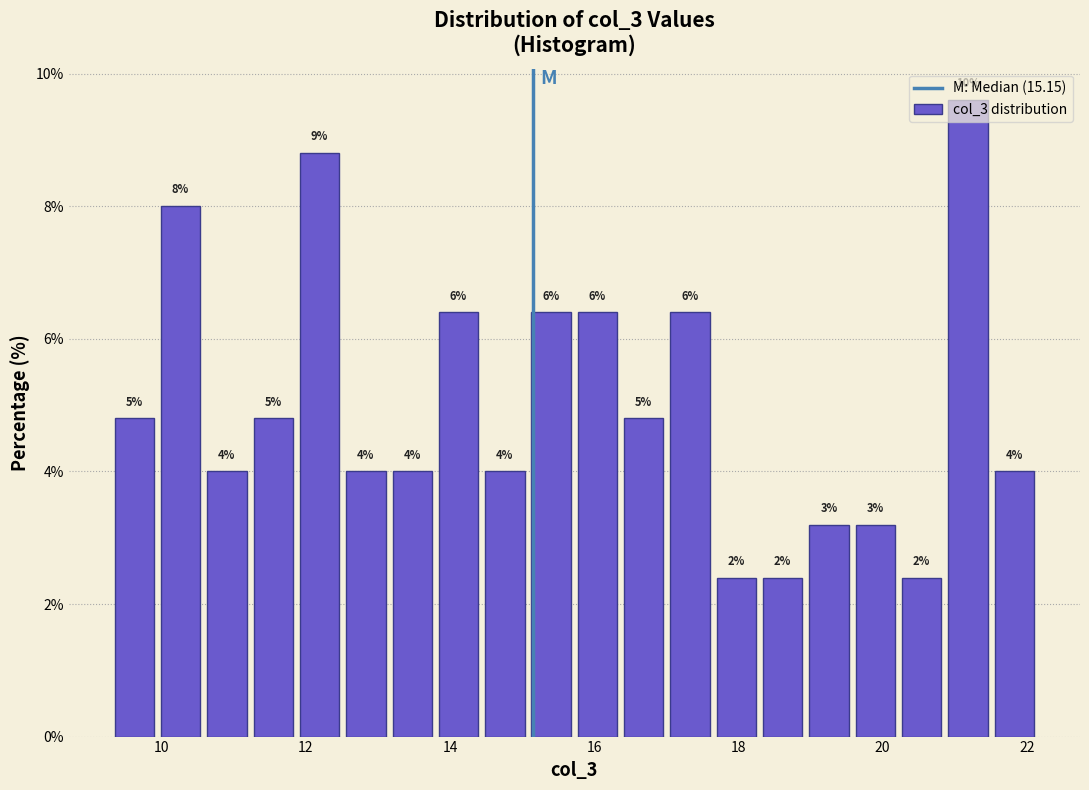

Read against the x-axis, roughly where is the centre of the tallest bar?

21.2